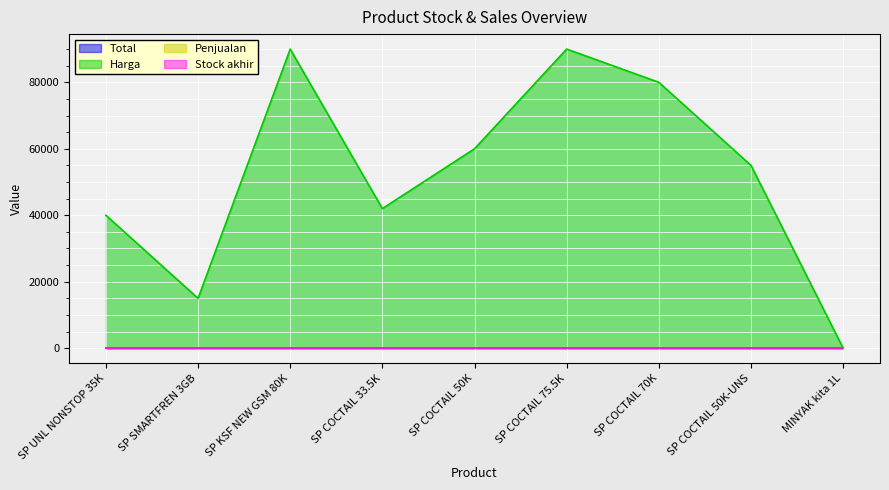

List the labels in order of Stock akhir value, smallest first.

SP UNL NONSTOP 35K, SP SMARTFREN 3GB, SP KSF NEW GSM 80K, SP COCTAIL 33.5K, SP COCTAIL 50K, SP COCTAIL 75.5K, SP COCTAIL 70K, SP COCTAIL 50K-UNS, MINYAK kita 1L